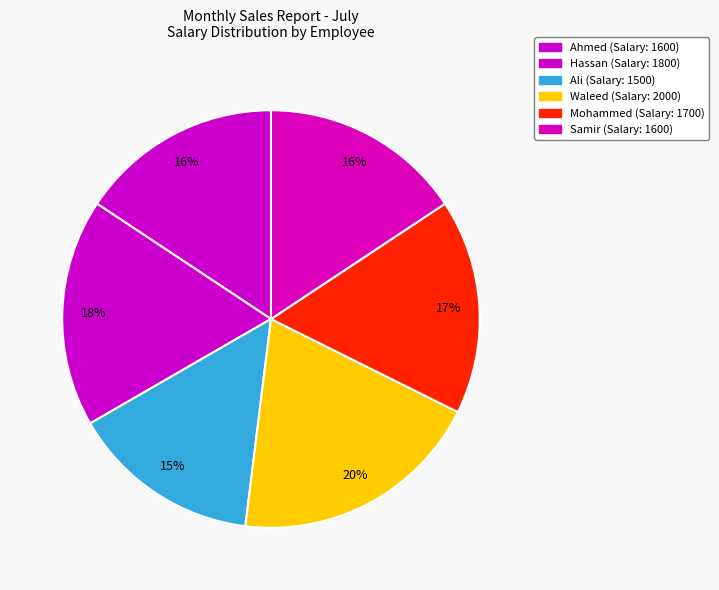

To the nearest percent, what percentage of the pie is Ali?

15%